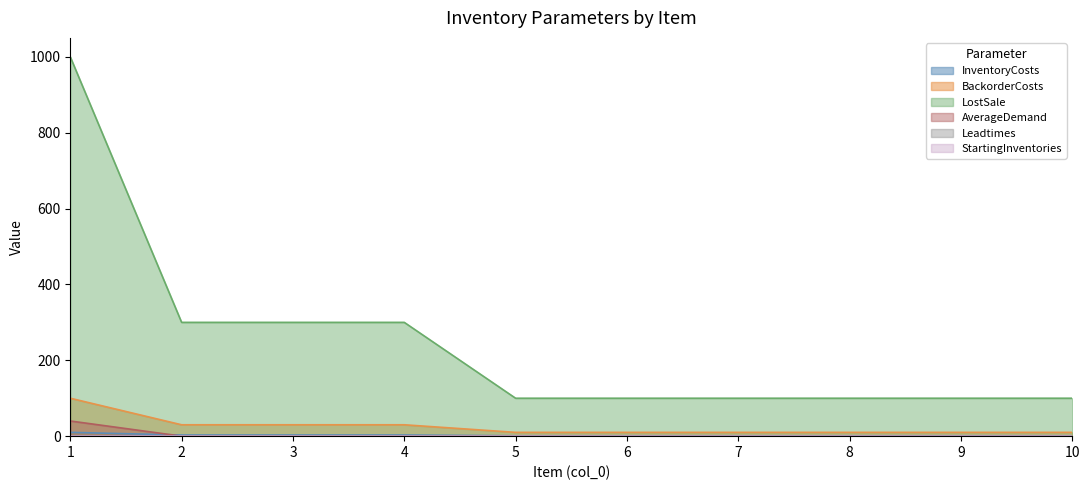

True or false: LostSale and AverageDemand intersect in this chart.

False